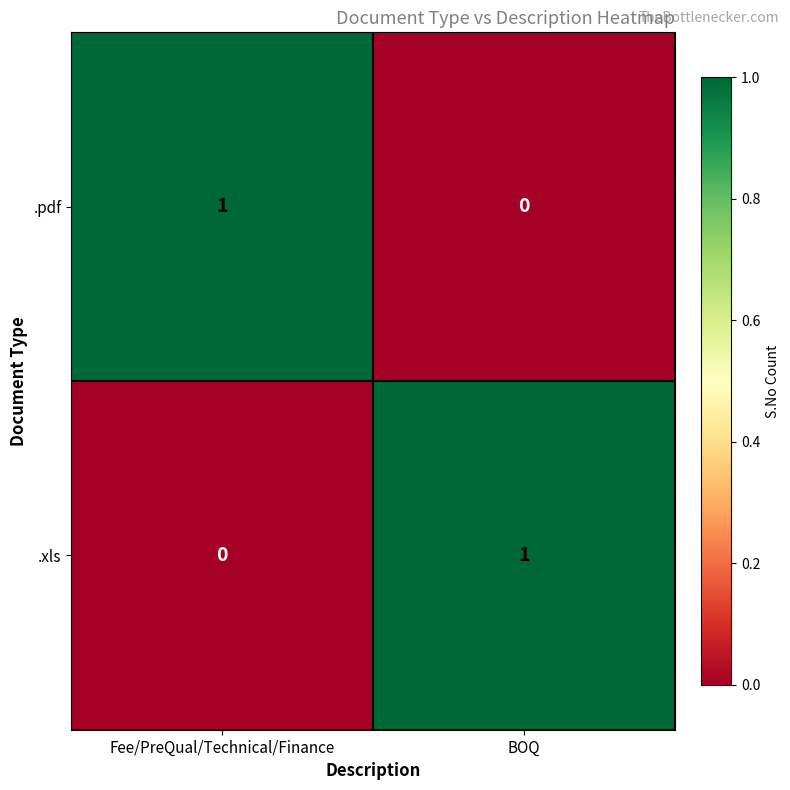

What is the difference between the highest and lowest values at Fee/PreQual/Technical/Finance?

1